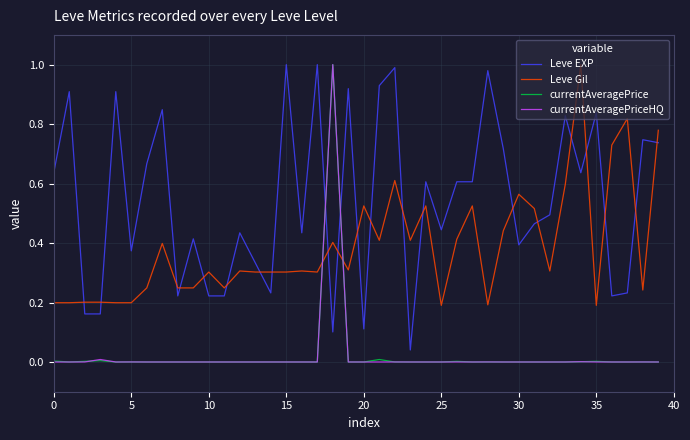

Which series has the largest total across all categories?

Leve EXP